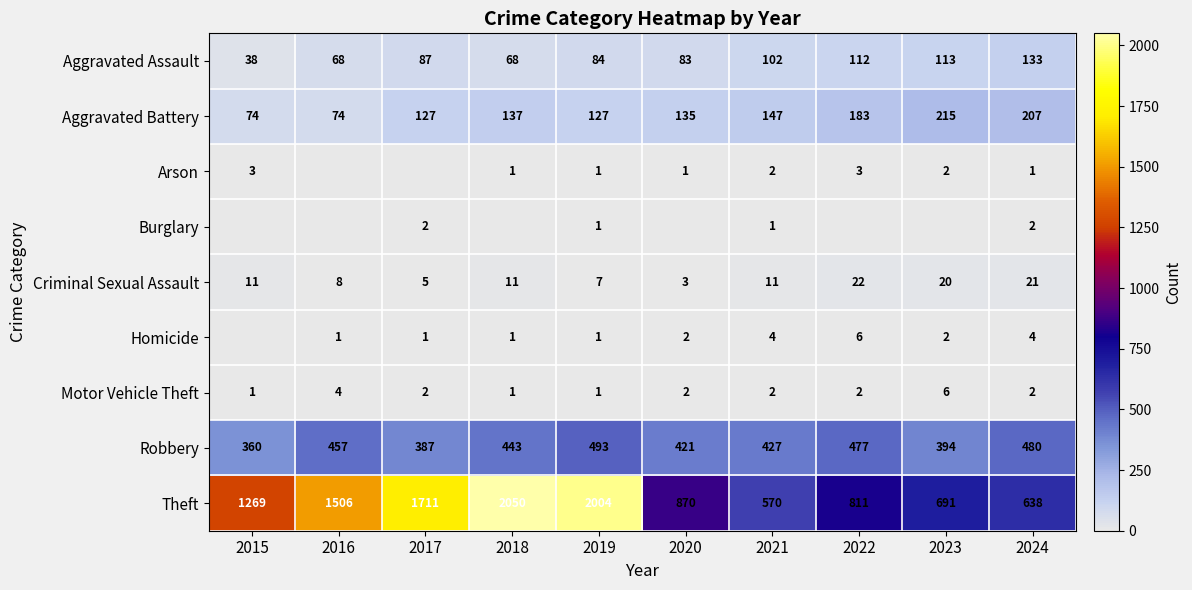

The Aggravated Battery series shows 210 at 2021. True or false?

False